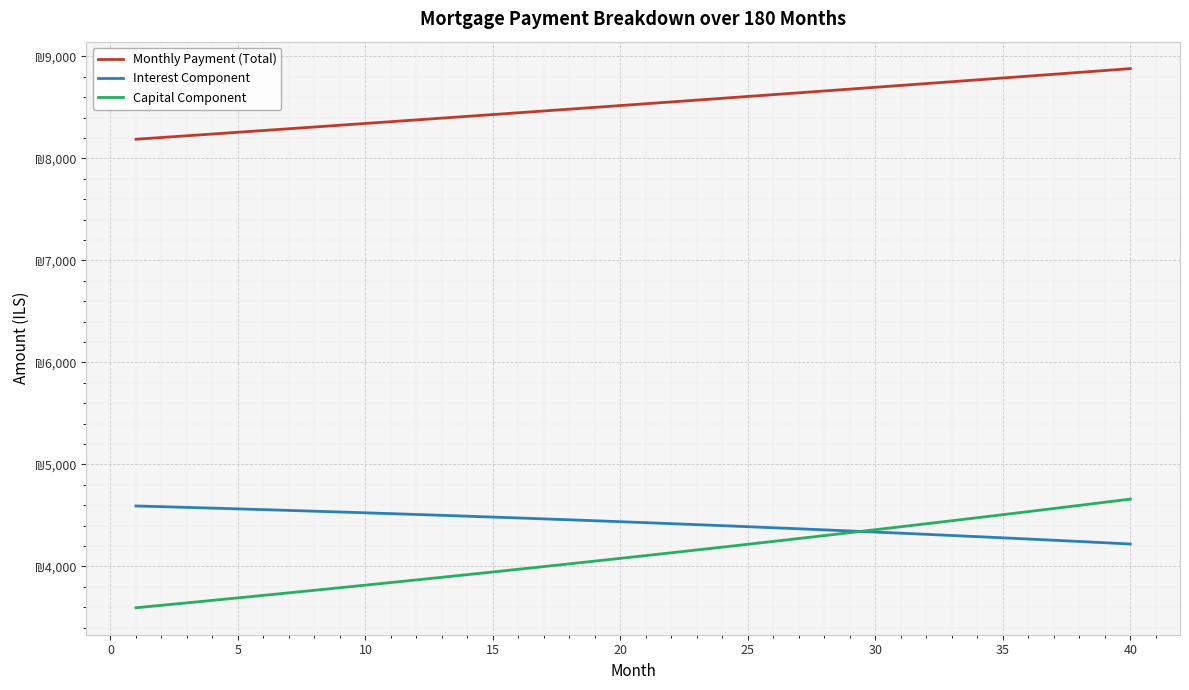

What is the smallest value displayed?

3595.0